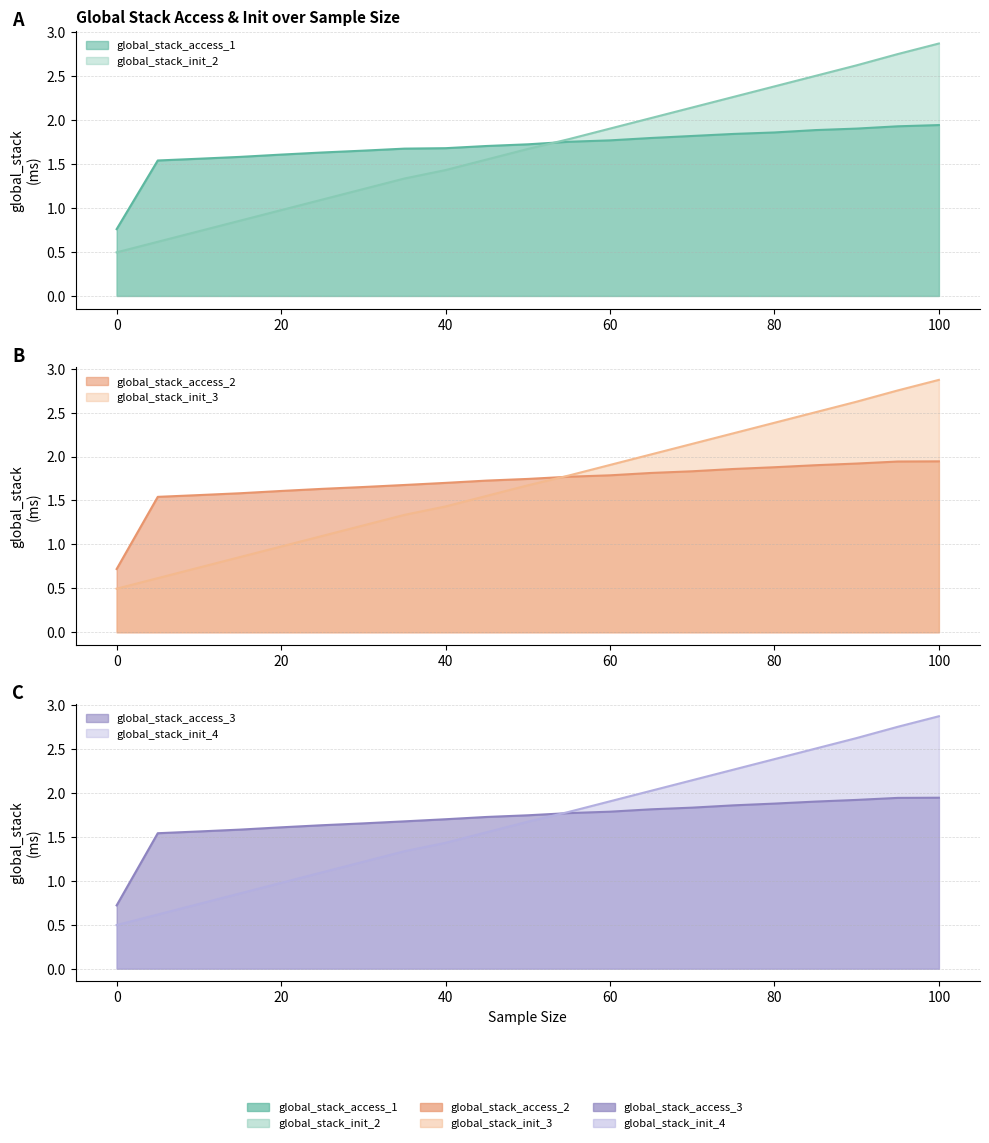

Between 15 and 90, which series saw the biggest shift?

global_stack_init_2